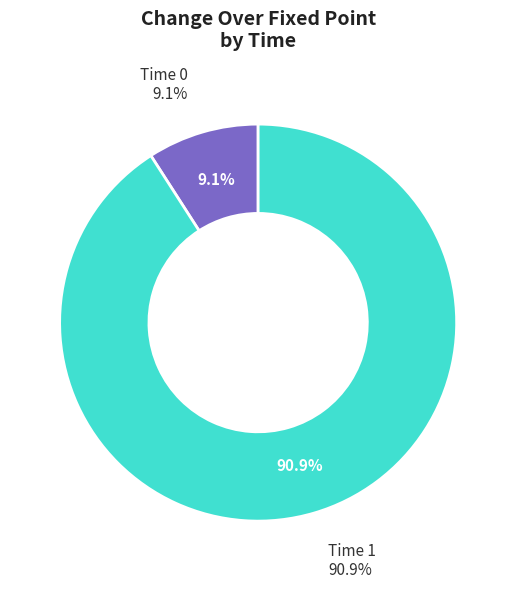

Is it true that 1 is 94% of the pie?

False